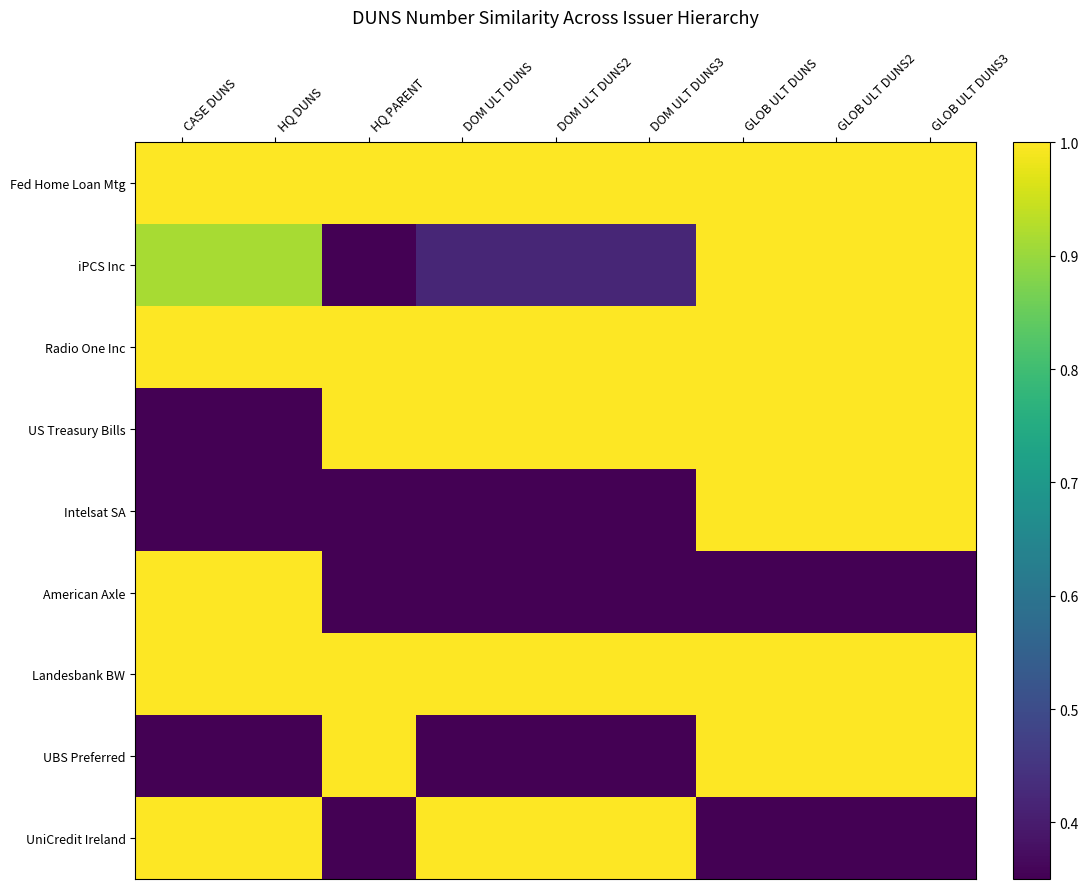

At which category does the chart reach its peak across all series?

CASE DUNS